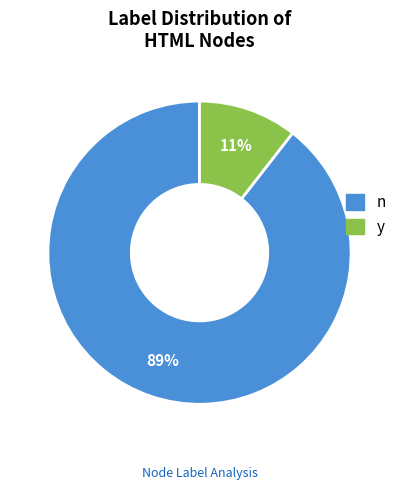

Is the sum of n and y greater than half?

Yes